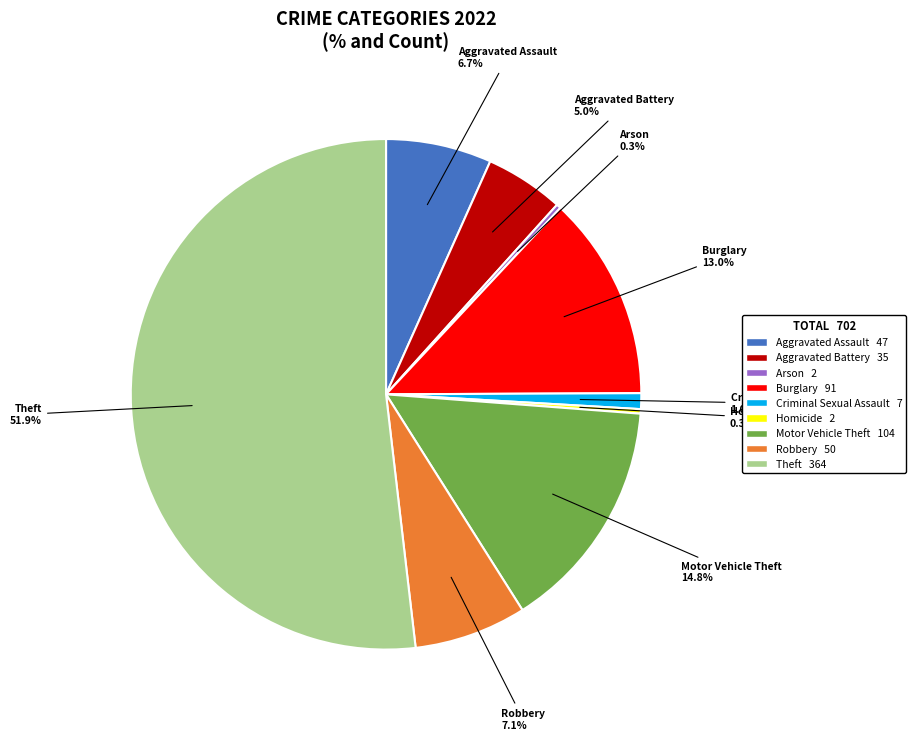

What is the total percentage of Arson and Aggravated Battery?

5.3%